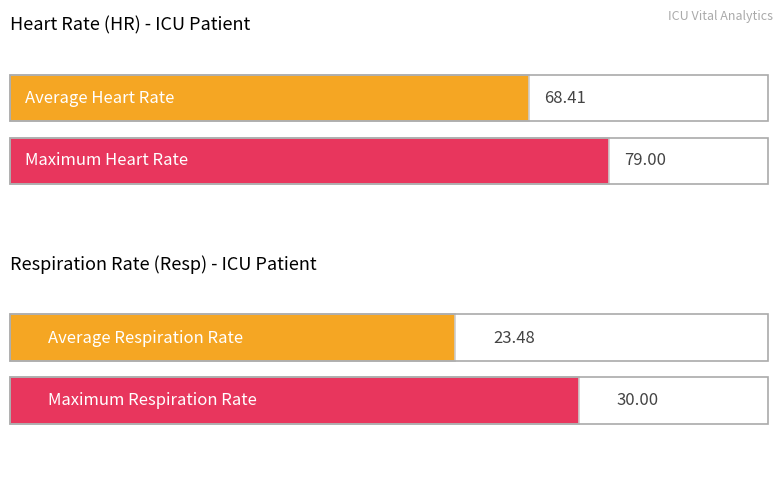

What is the average value of the HR series?

68.4